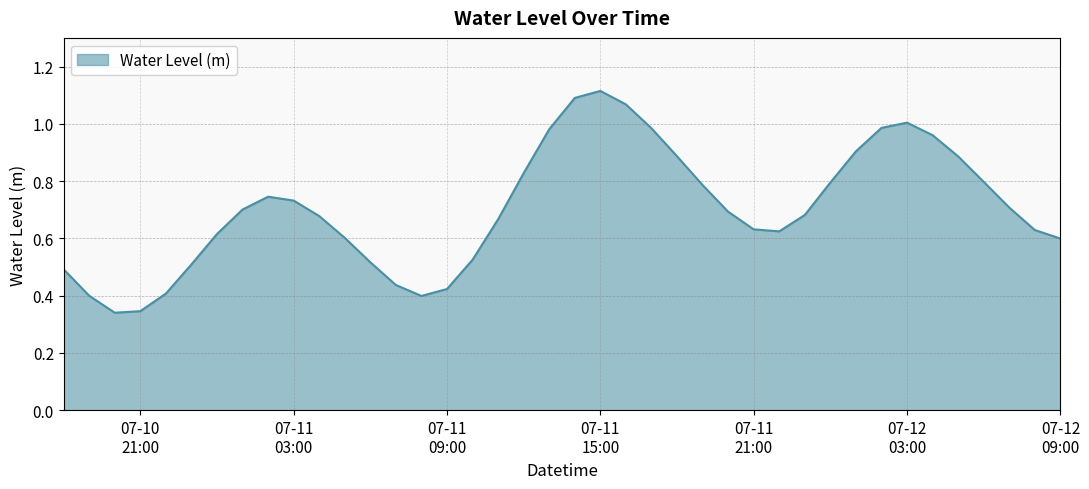

What is the label of the 39th point from the right?

2025-07-10 19:00:00